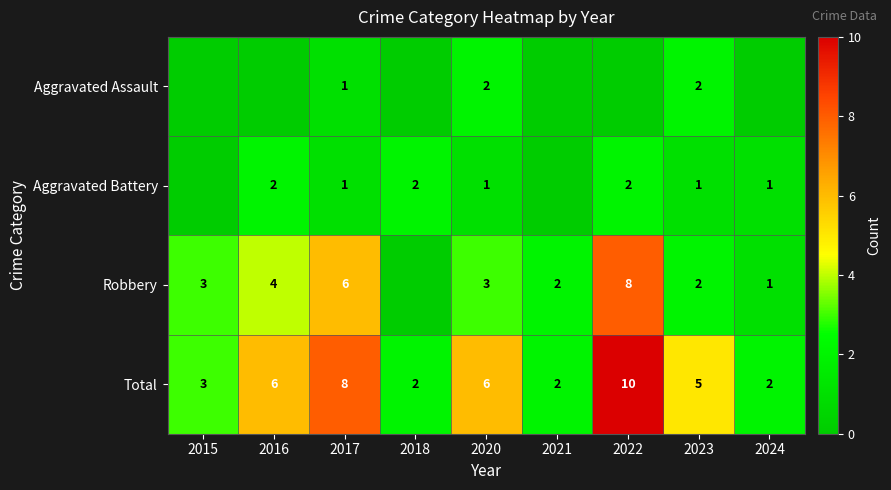

What is the sum of all Total values?

44